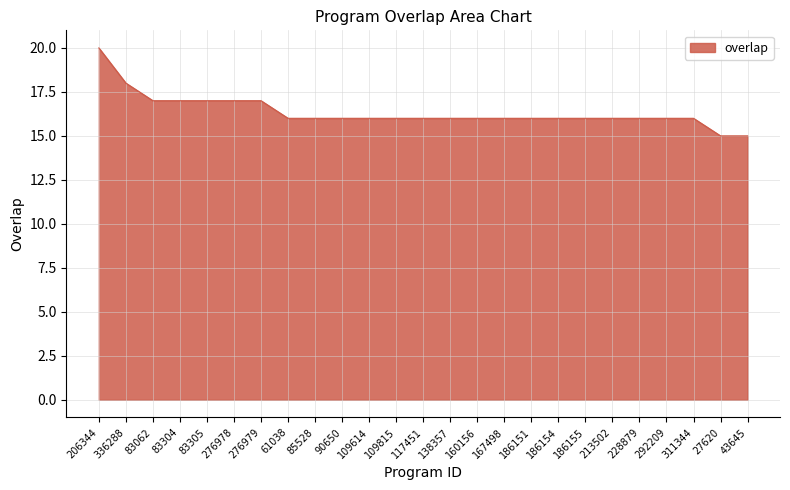

What is the sum of the values at 83304 and 186154?

33